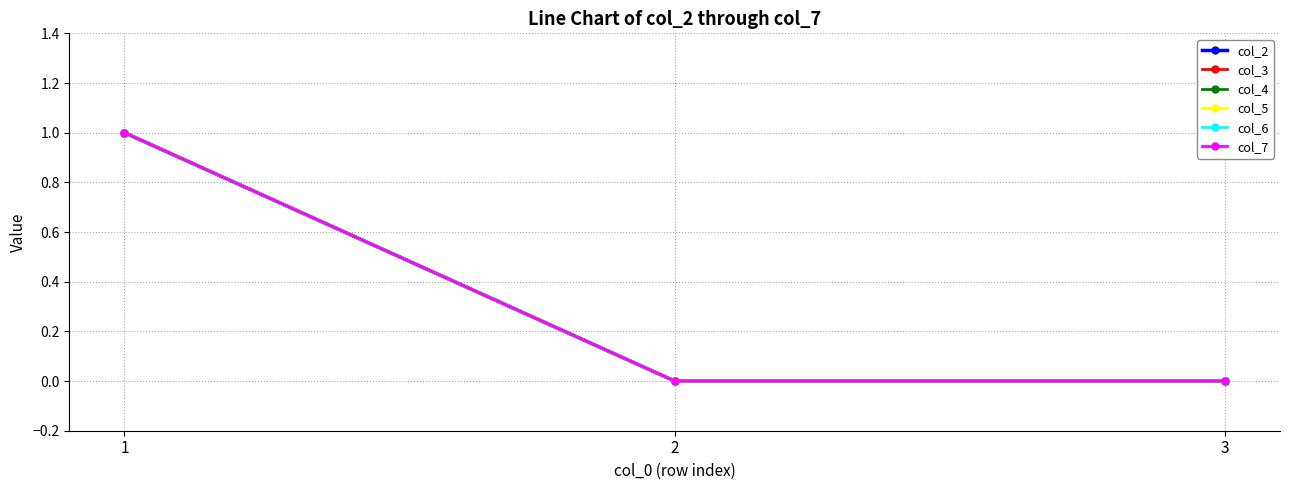

Reading left to right, transcribe all the data shown in this chart.

col_2: 1=1	2=0	3=0
col_3: 1=1	2=0	3=0
col_4: 1=1	2=0	3=0
col_5: 1=1	2=0	3=0
col_6: 1=1	2=0	3=0
col_7: 1=1	2=0	3=0